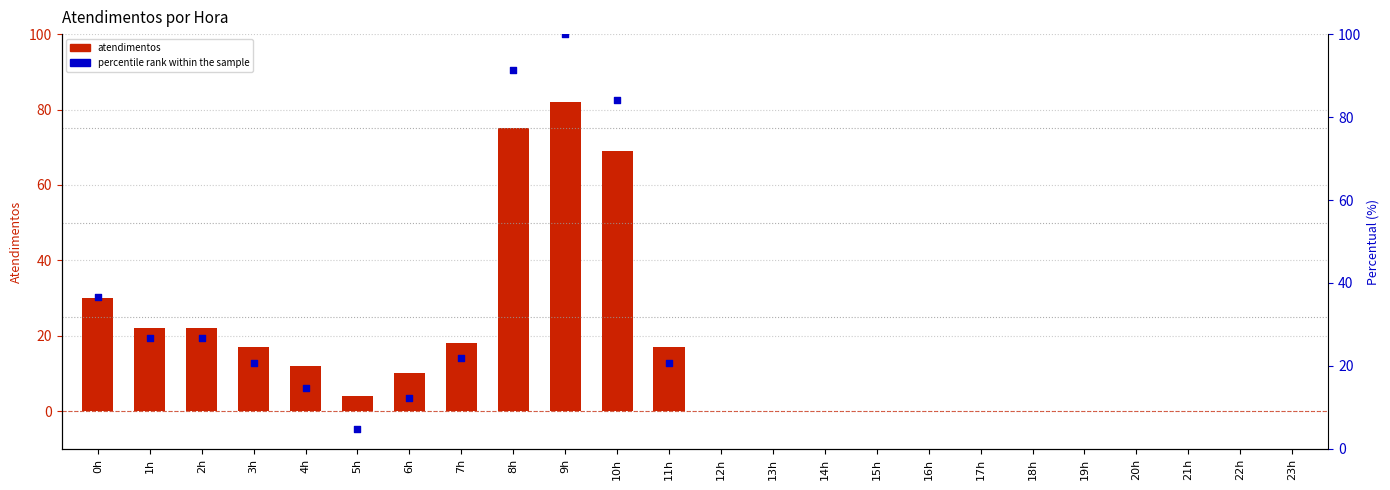

What is the change in value from 0h to 18h?

-30